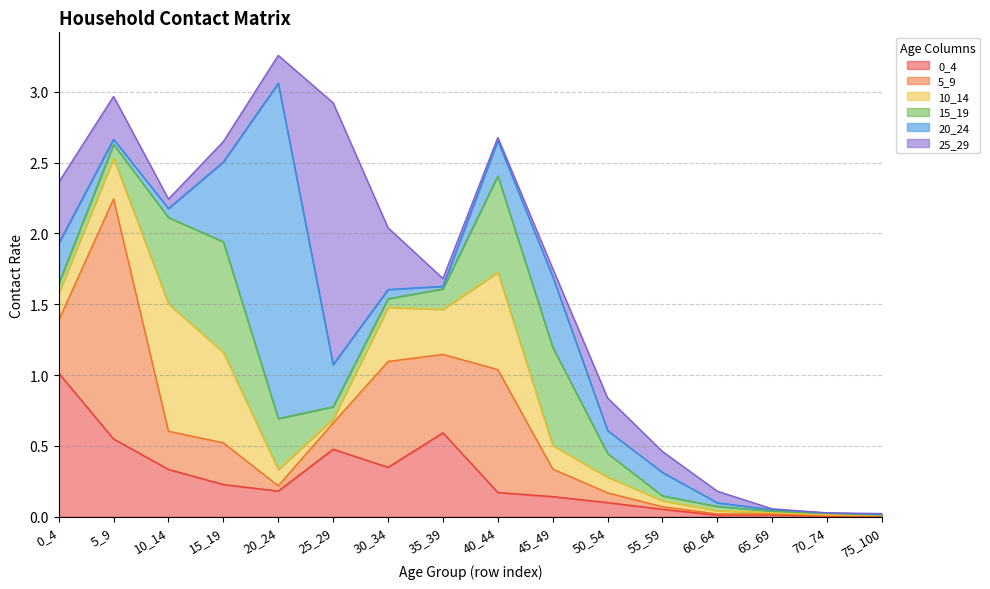

Is the value of 15_19 at 40_44 greater than the value of 0_4 at 10_14?

Yes